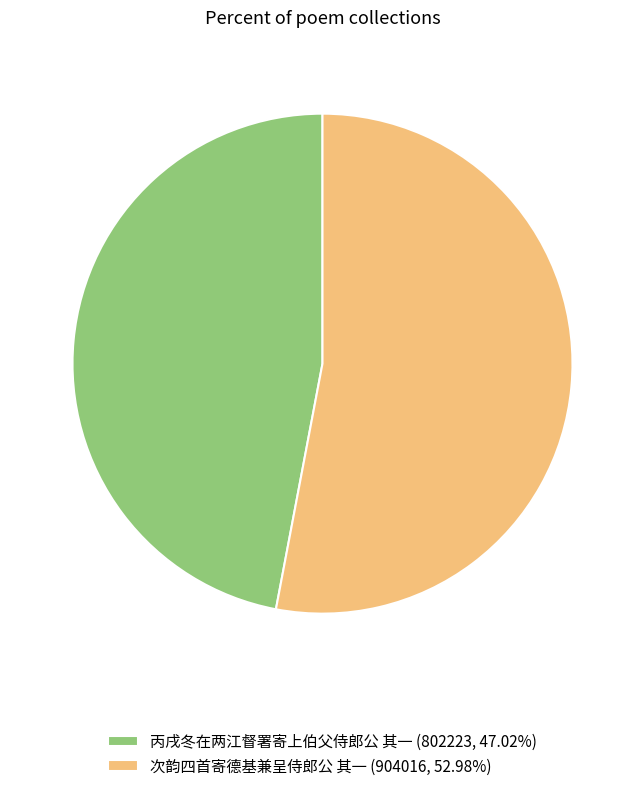

How many segments does this pie chart have?

2